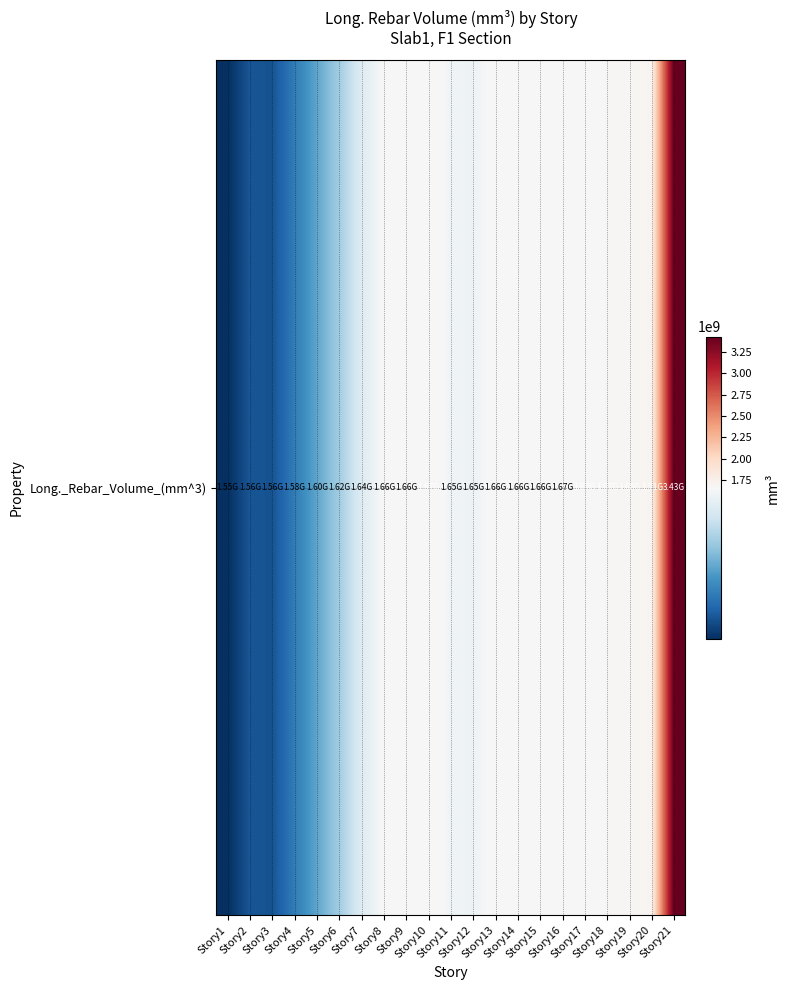

Reading left to right, what are all the values shown in this chart?

1546816909.5	1562500004.5	1561196606.9	1579993484.3	1599225826.9	1619099399.3	1643826497.9	1658166890.3	1658730198.9	1669139311.2	1653473272.5	1652644655.8	1660379087.0	1657533154.2	1661544074.8	1666369537.7	1667100734.2	1672531410.9	1675955906.6	1705483160.0	3432725435.4